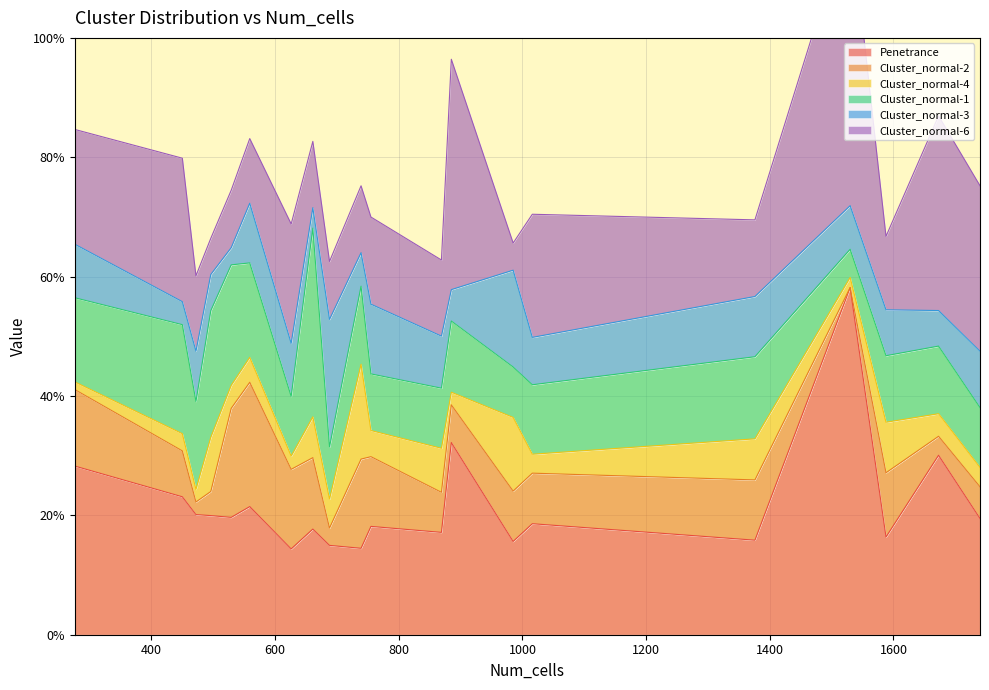

What is the average value of the Cluster_normal-6 series?

0.2